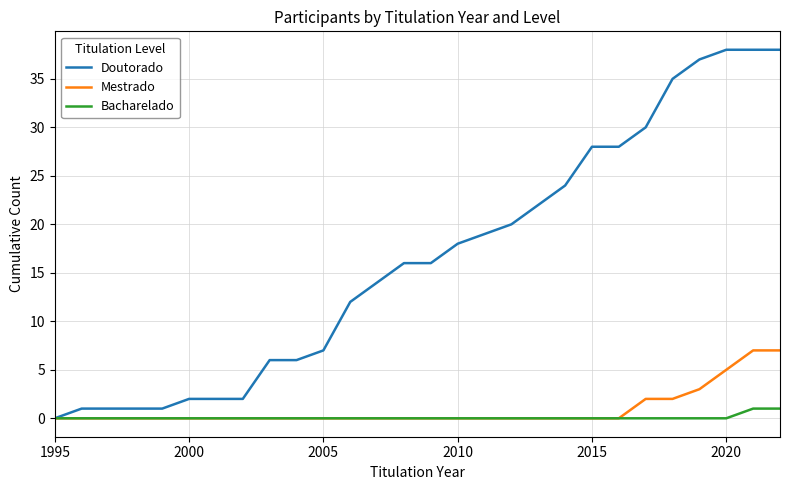

Which series has the largest total across all categories?

Doutorado